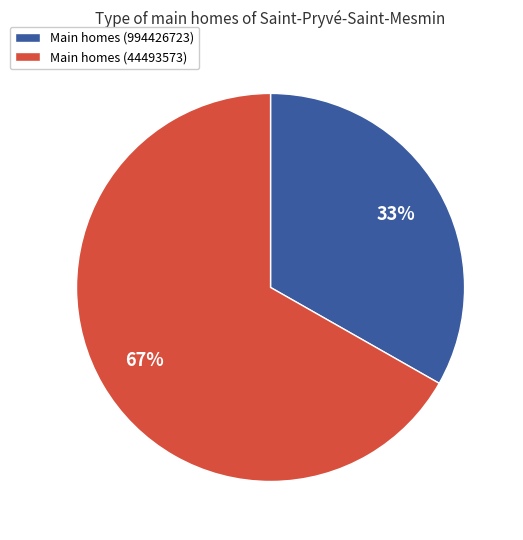

Is the sum of Main homes (994426723) and Main homes (44493573) greater than half?

Yes